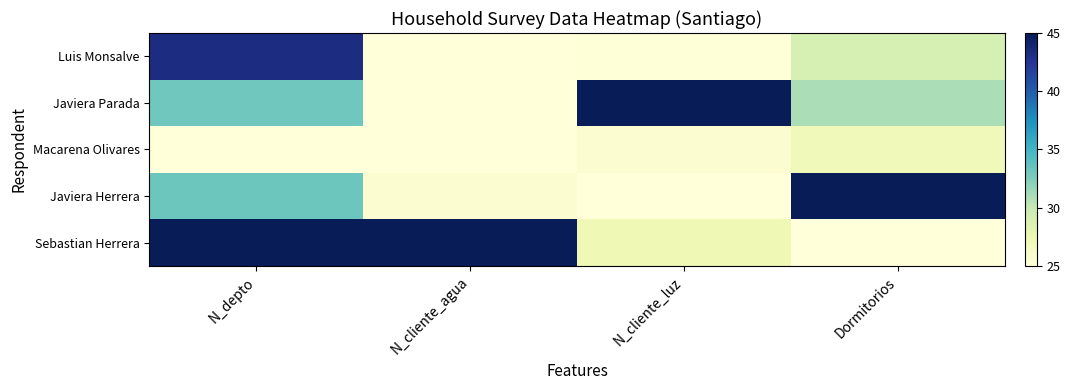

Which category has the lowest value across all series?

N_cliente_agua